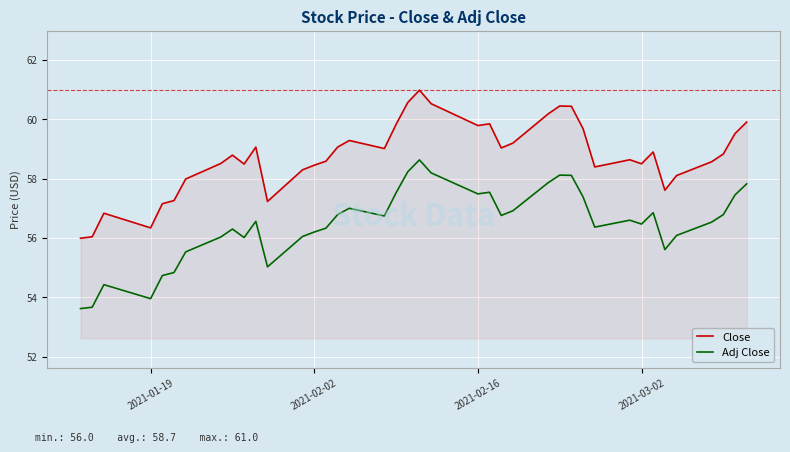

True or false: Adj Close and Close cross at least once.

False